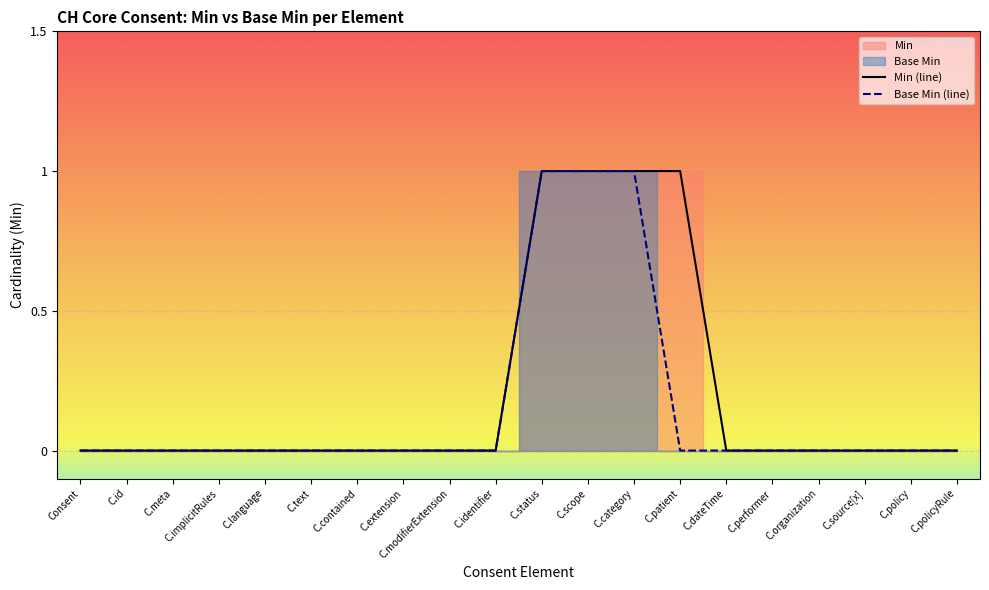

True or false: Min and Base Min intersect in this chart.

False